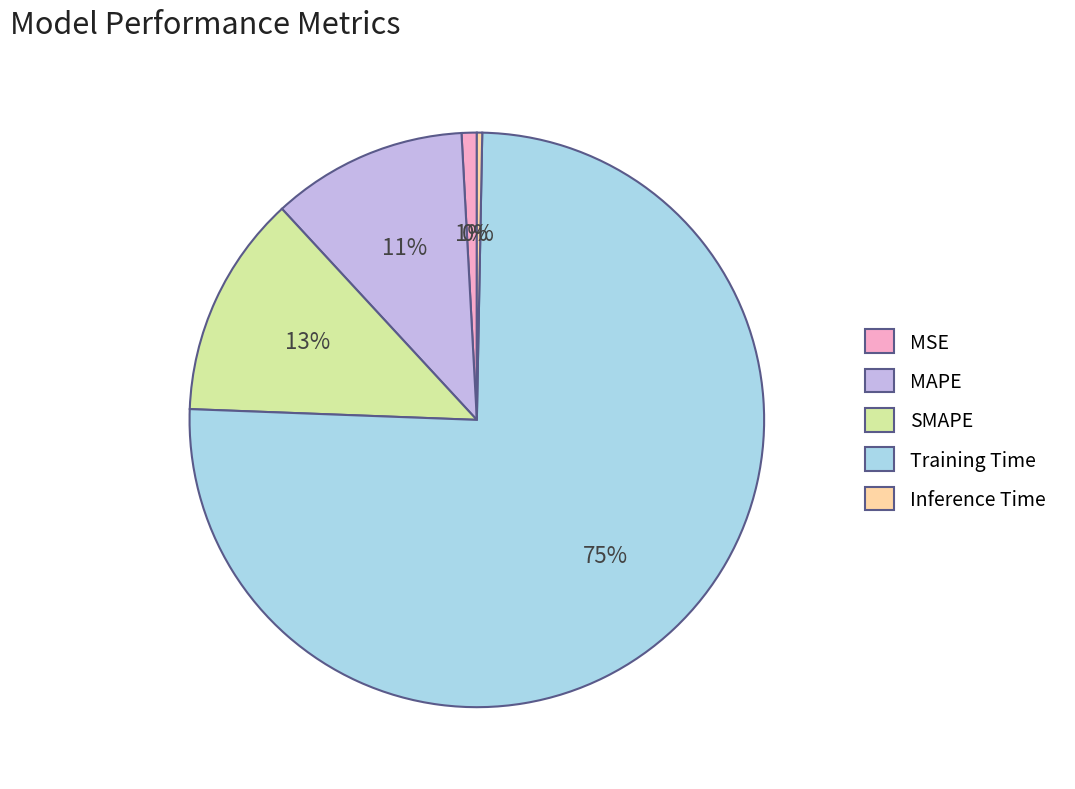

What percentage is the MSE slice, to the nearest percent?

1%